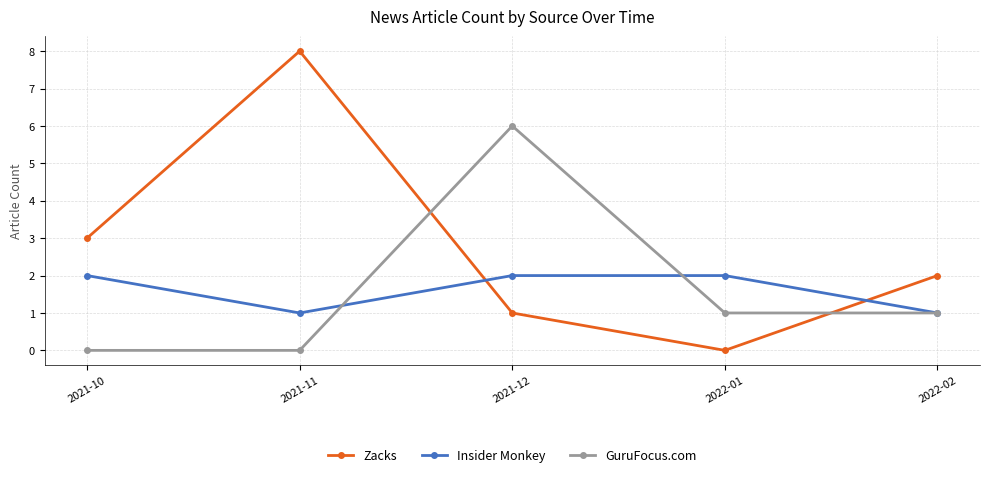

Which series changed the most between 2021-11 and 2022-01?

Zacks